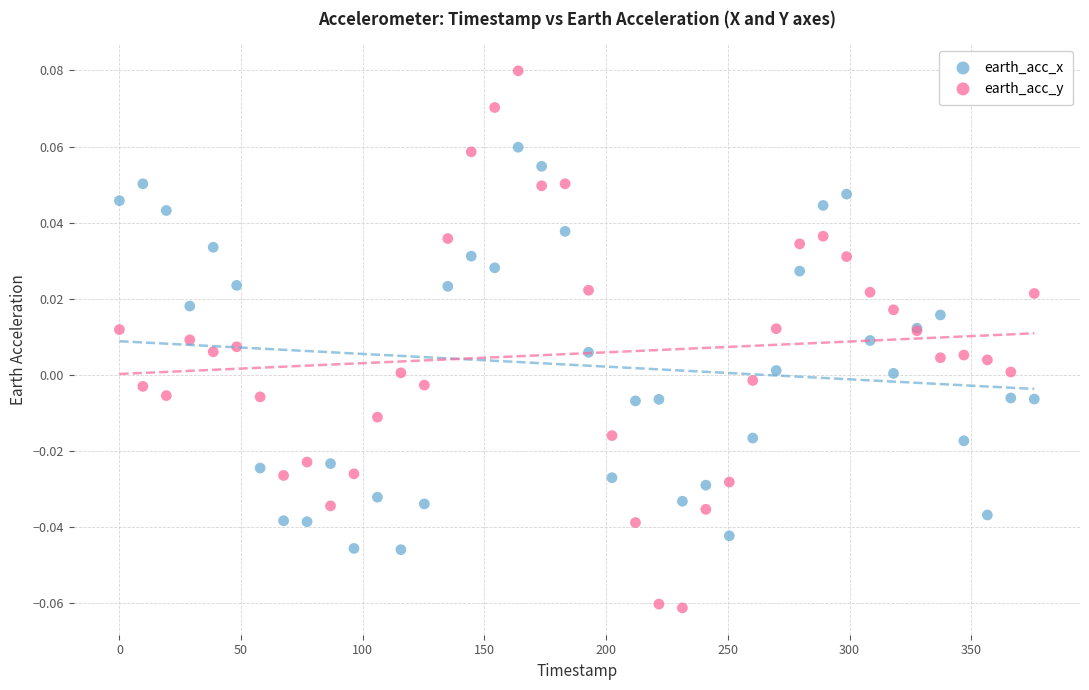

Which series has the largest Y range (max minus min)?

earth_acc_y